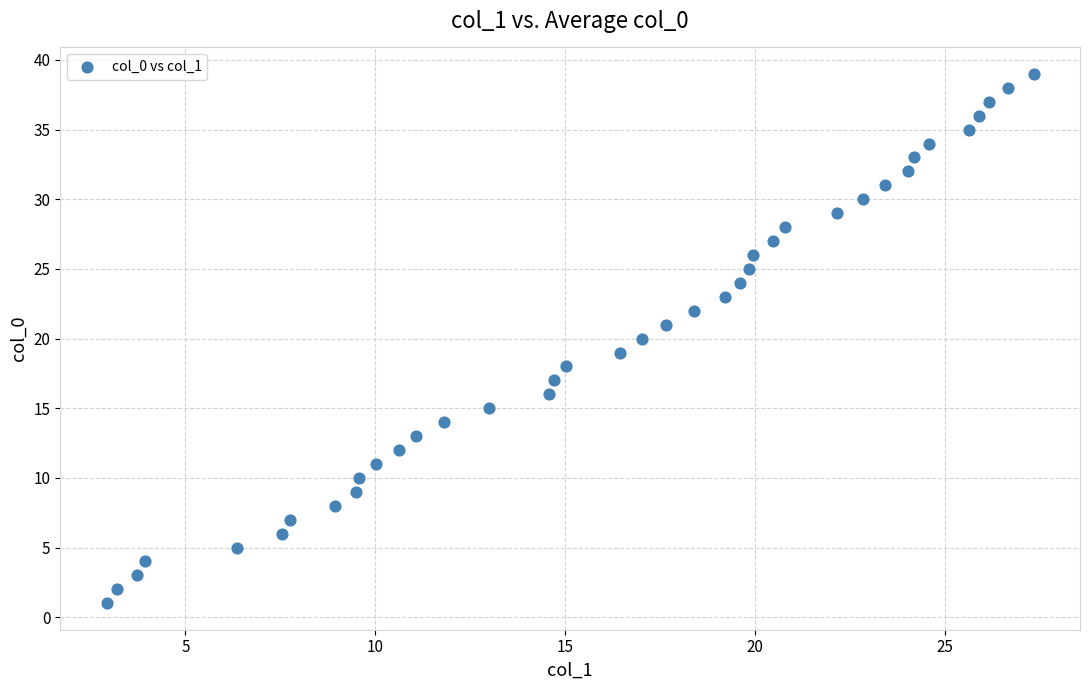

What is the range of Y values (max minus min)?

38